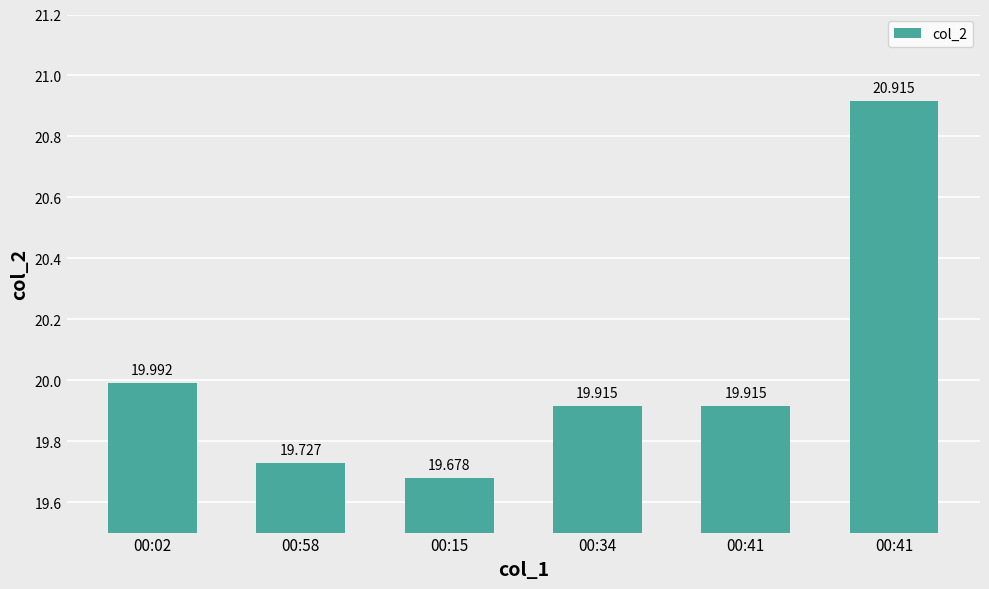

Reading left to right, what are all the values shown in this chart?

20.0	19.7	19.7	19.9	19.9	20.9